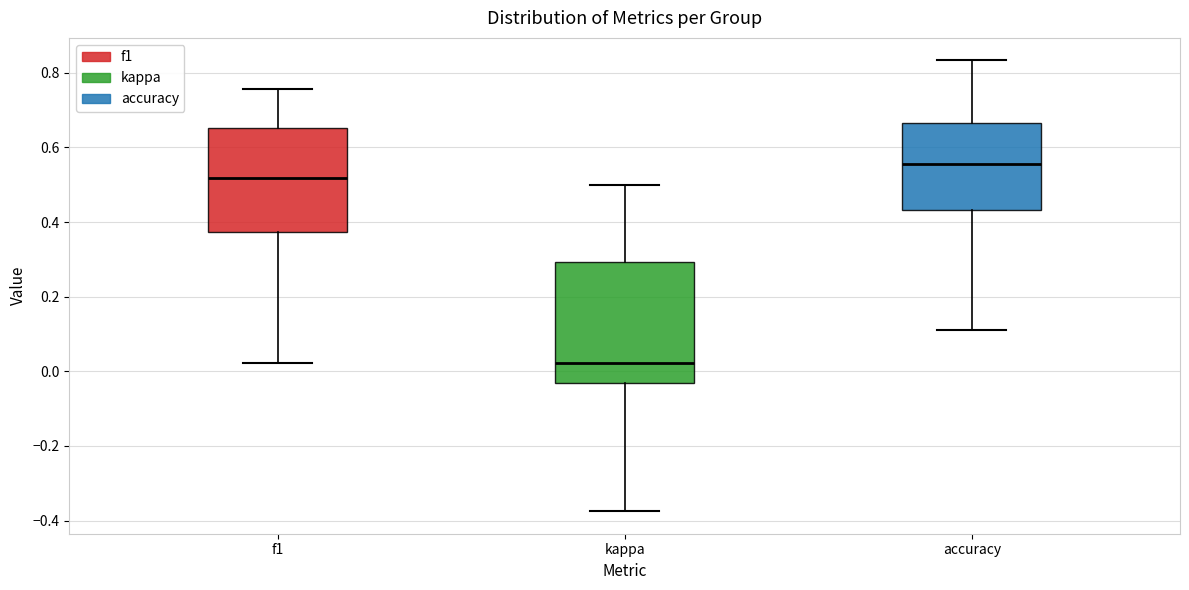

Which box's median line is the lowest?

kappa